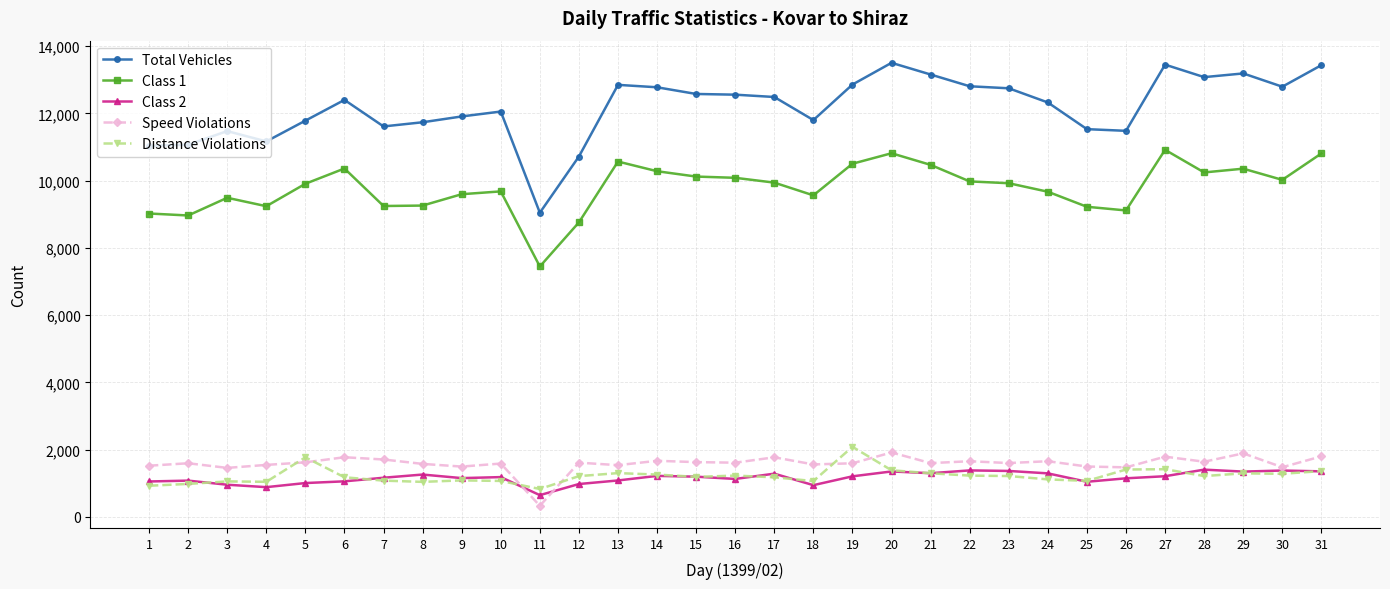

Where do Speed Violations and Distance Violations first cross each other?

4 and 5